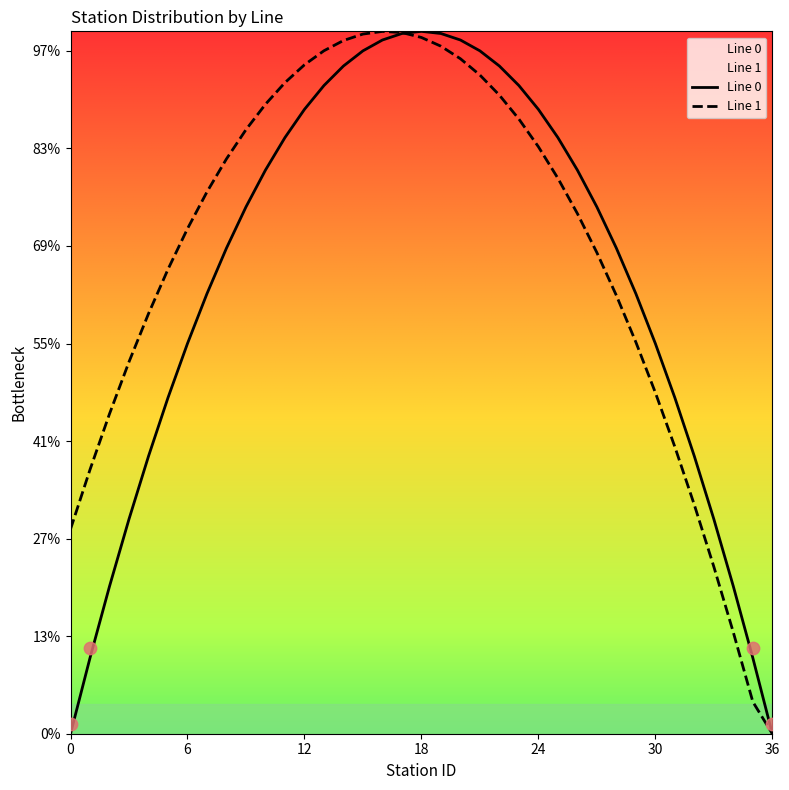

At how many categories does at least one series exceed 10?

34